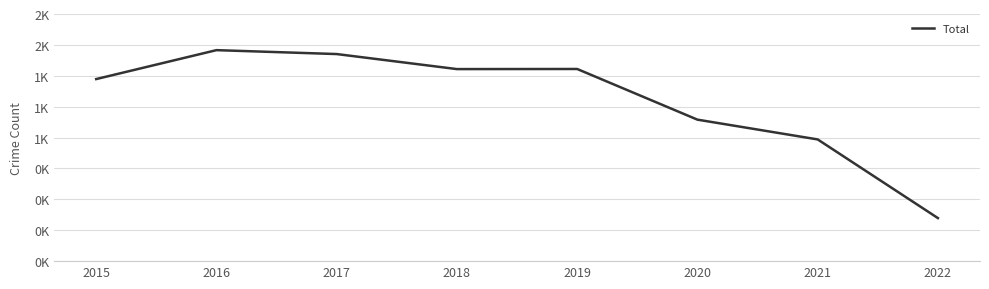

Is this an area chart (filled region under the line)?

No